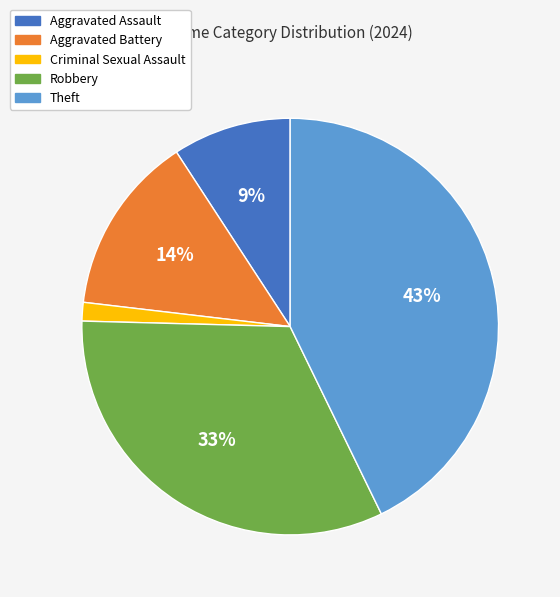

The Theft slice represents 43% of the pie. True or false?

True